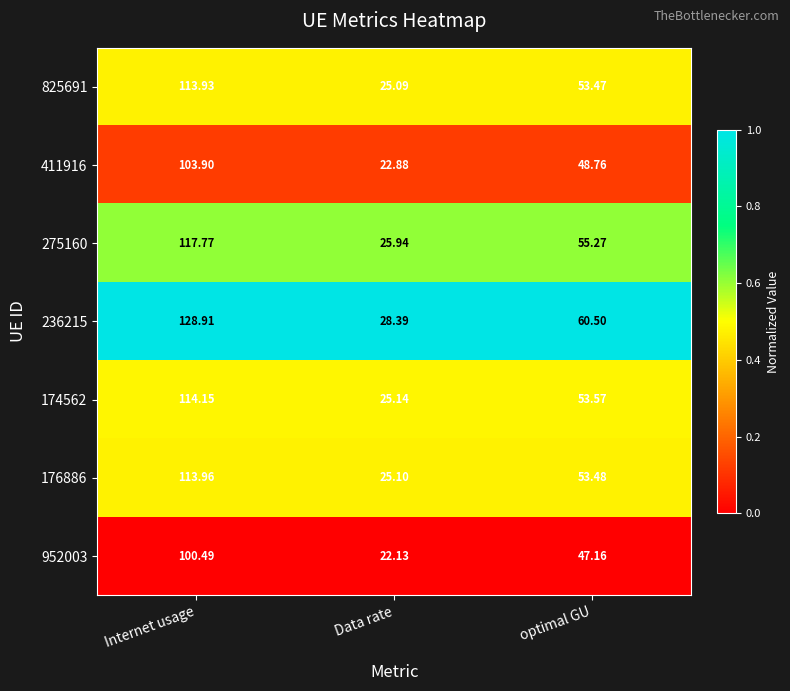

At Data rate, list the series in order from largest to smallest.

236215, 275160, 174562, 176886, 825691, 411916, 952003